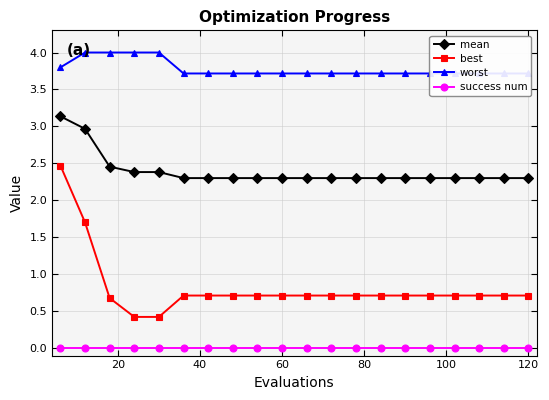

Does the chart have visible grid lines?

Yes